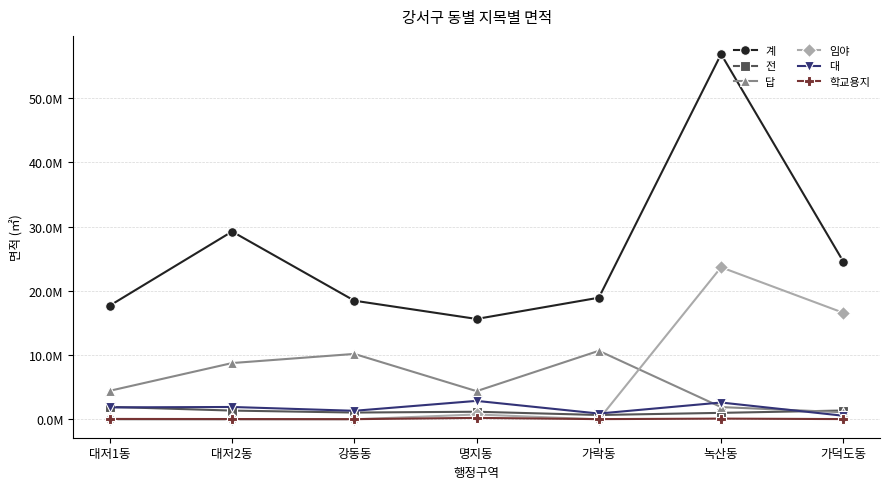

At which label is 답 closest to 5903520?

대저1동